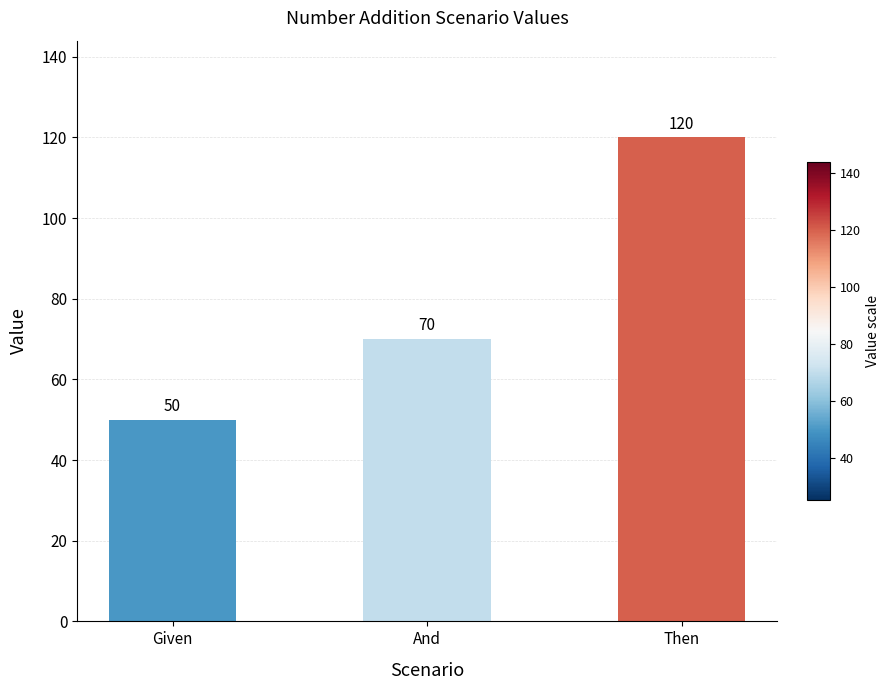

Is it true that the value at And is 19?

False